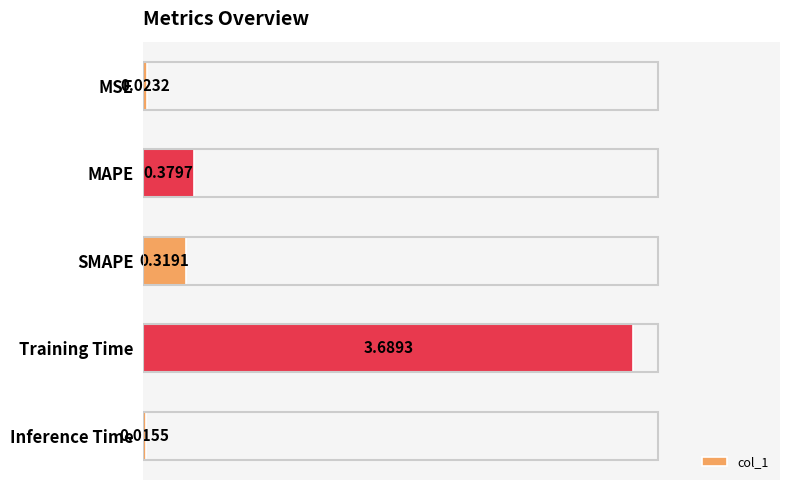

Which category has the lowest value across all series?

Inference Time